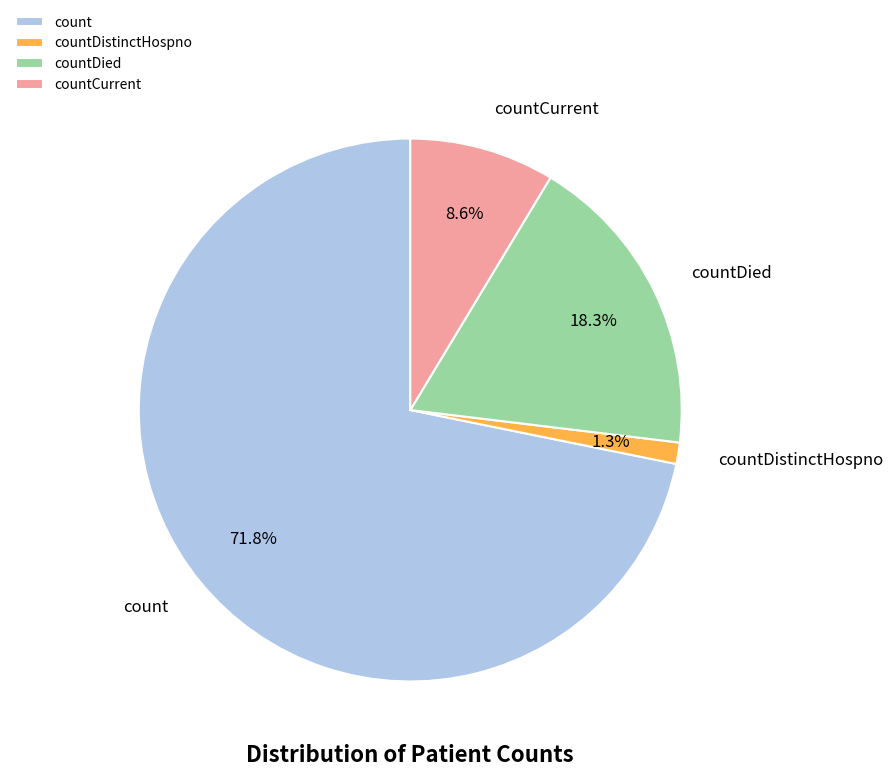

What percentage is the countCurrent slice, to the nearest percent?

9%